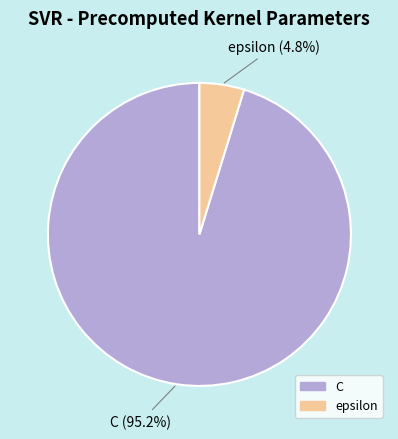

Does epsilon account for over 50% of the chart?

No